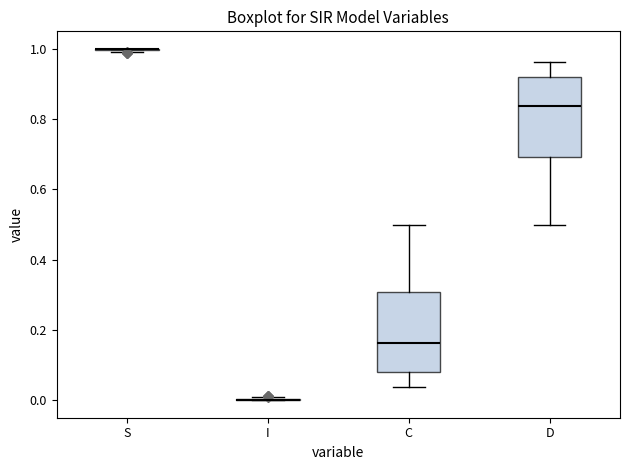

Reading left to right, transcribe this box plot: for each box, give where its median line is, the range the box spans, and where its two whiskers end, as read against the y-axis. The values are not printed on the chart, so give them approximately, as read against the axis.

S: box collapsed to a line at 1.00, whiskers 1.00 to 1.00
I: box collapsed to a line at 0.00, whiskers 0.00 to 0.00
C: median 0.16, box 0.08 to 0.30, whiskers 0.04 to 0.50
D: median 0.84, box 0.70 to 0.92, whiskers 0.50 to 0.96